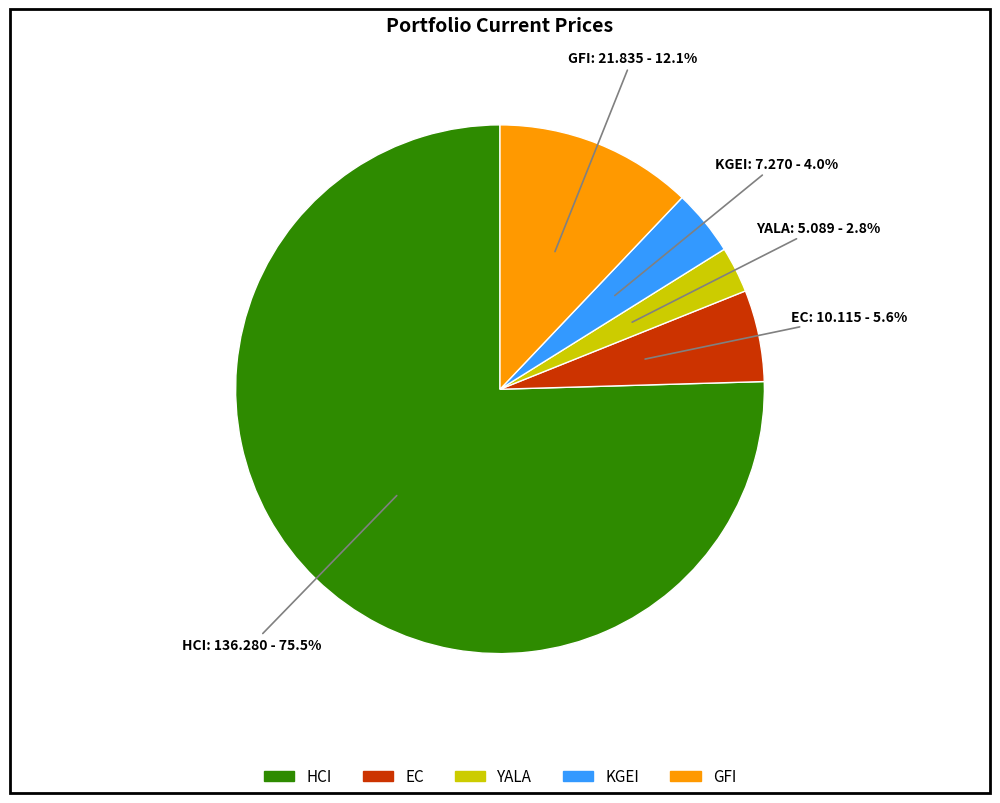

How many slices are in this pie chart?

5